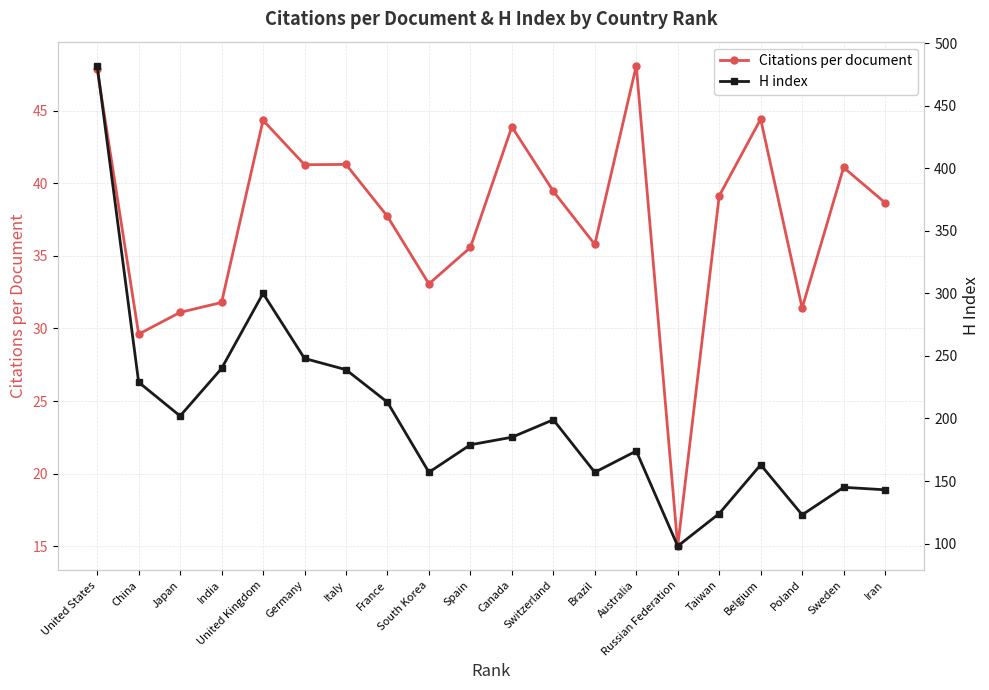

What is the maximum value for H index?

482.0